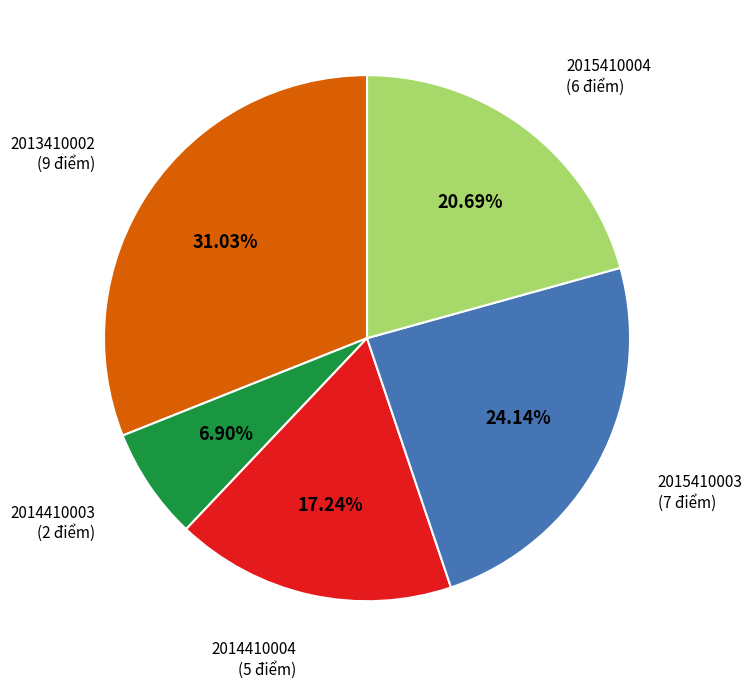

Is there a majority slice in this chart?

No